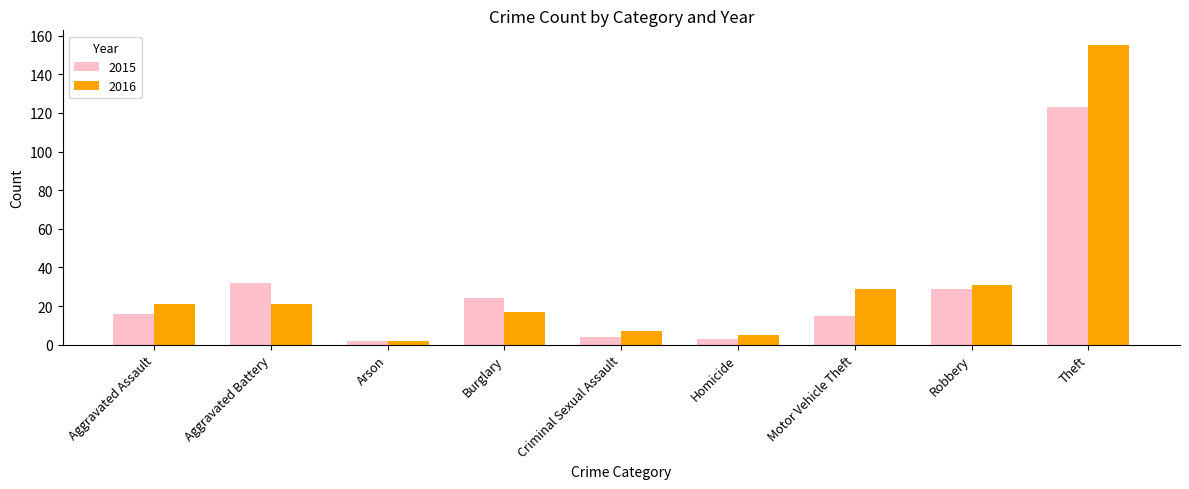

Where is 2015 nearest to the value 62?

Aggravated Battery